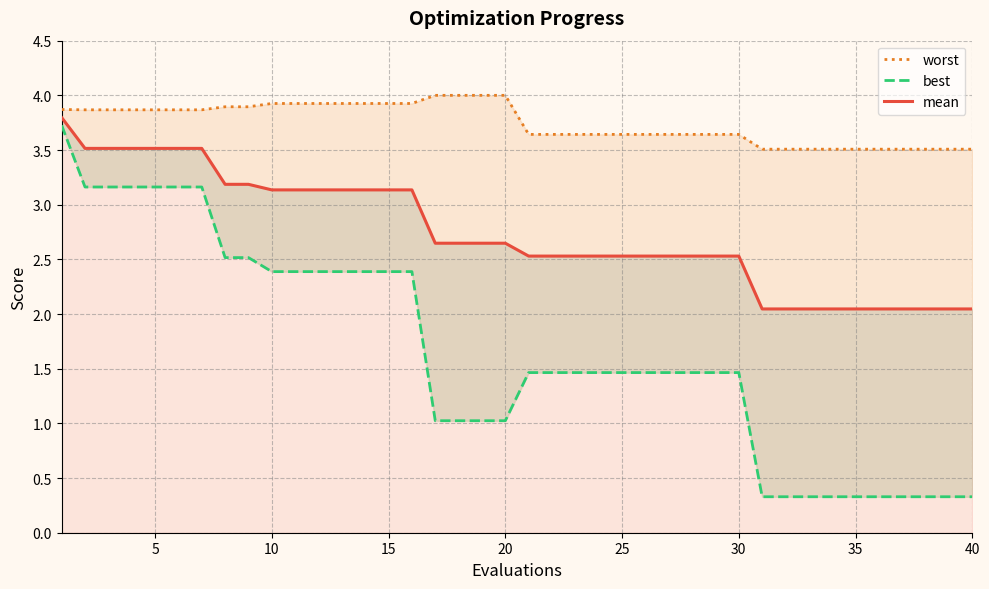

What is the difference between the maximum and minimum values in the best series?

3.4